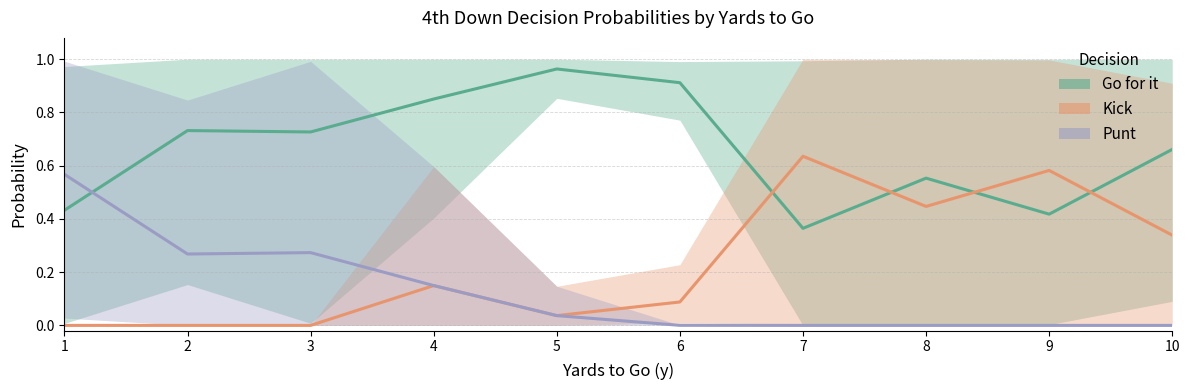

Which category has the highest value across all series?

5